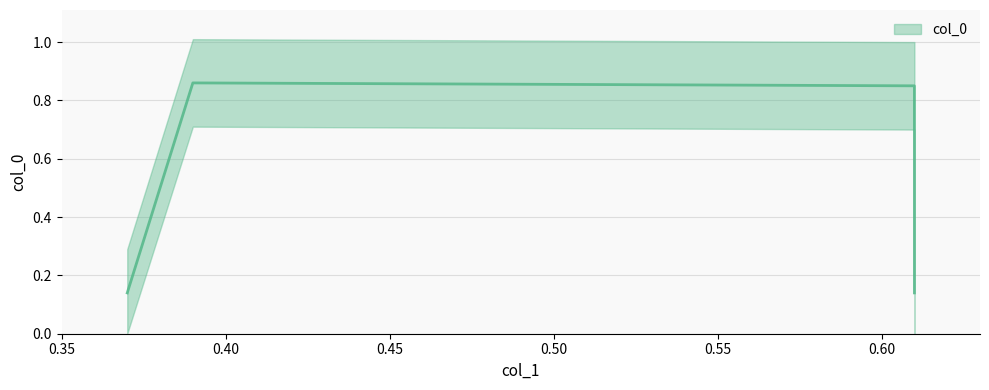

What is the difference between the maximum and minimum values?

0.7